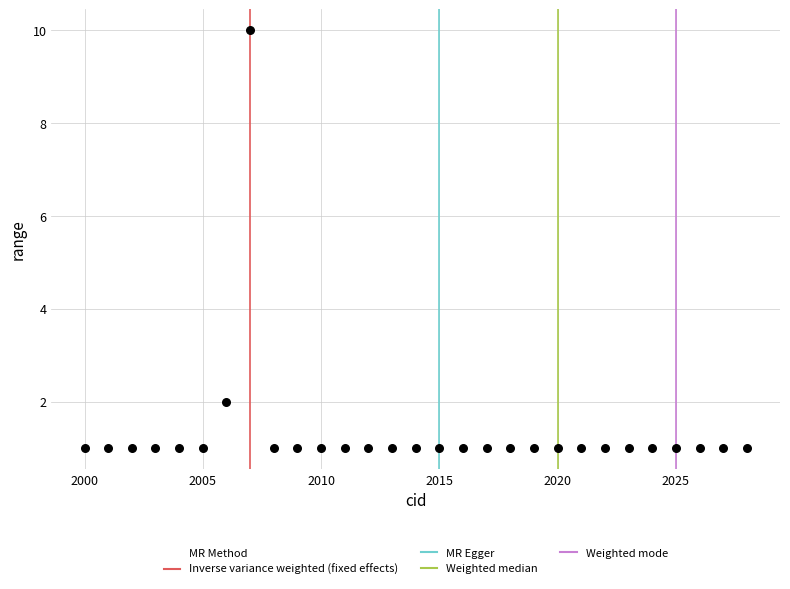

What is the range of Y values (max minus min)?

9